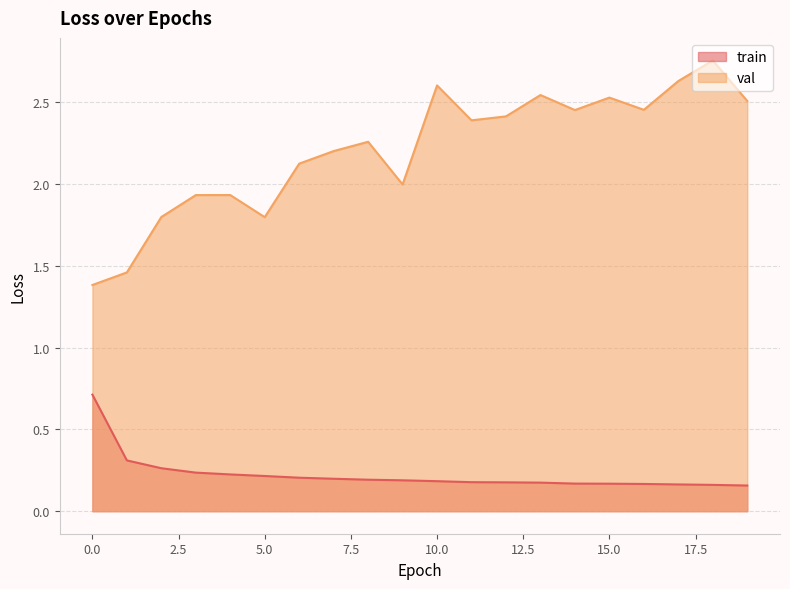

What is the value of the train point at the 18th from the left?

0.2